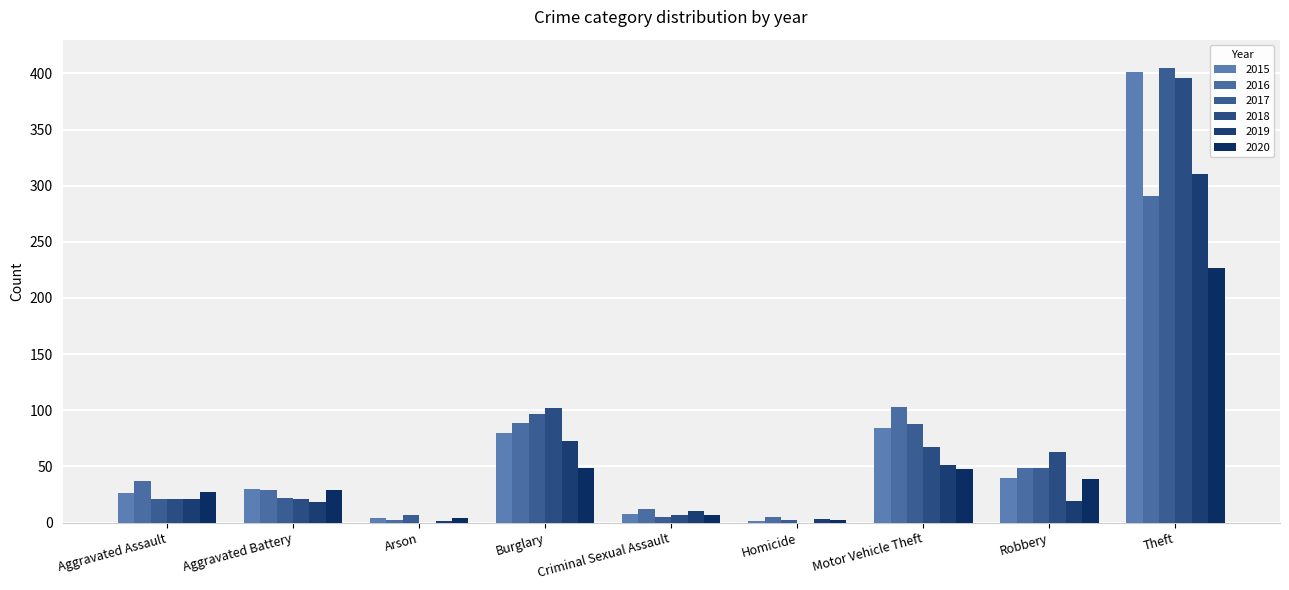

Is it true that 2020 equals 49 at Burglary?

True